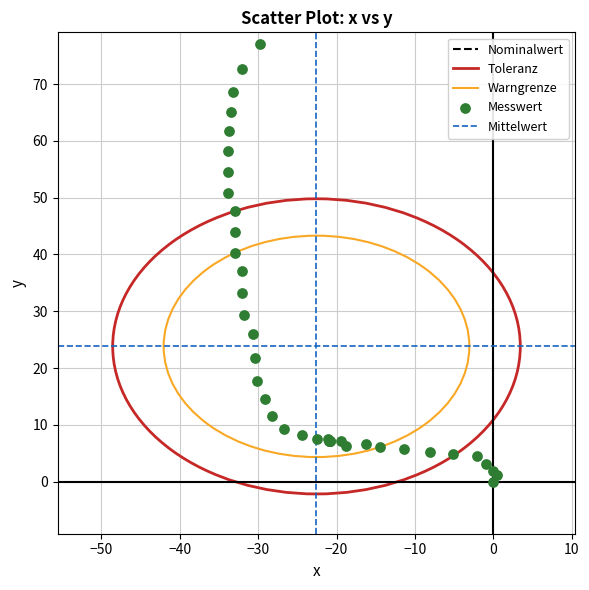

What Y value in the scatter plot is closest to 38?

37.1